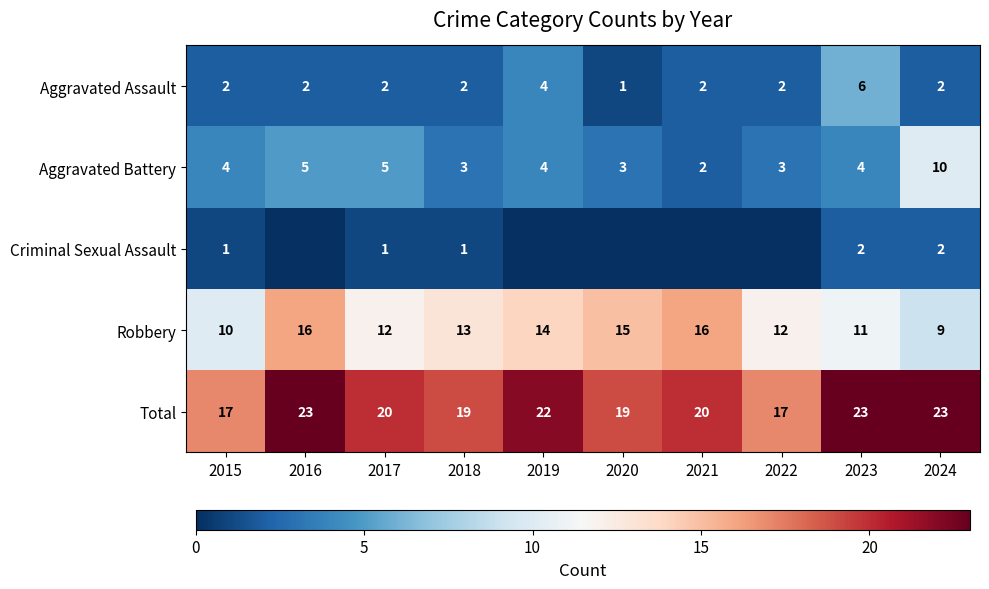

The value of Aggravated Assault at 2021 is 2. True or false?

True